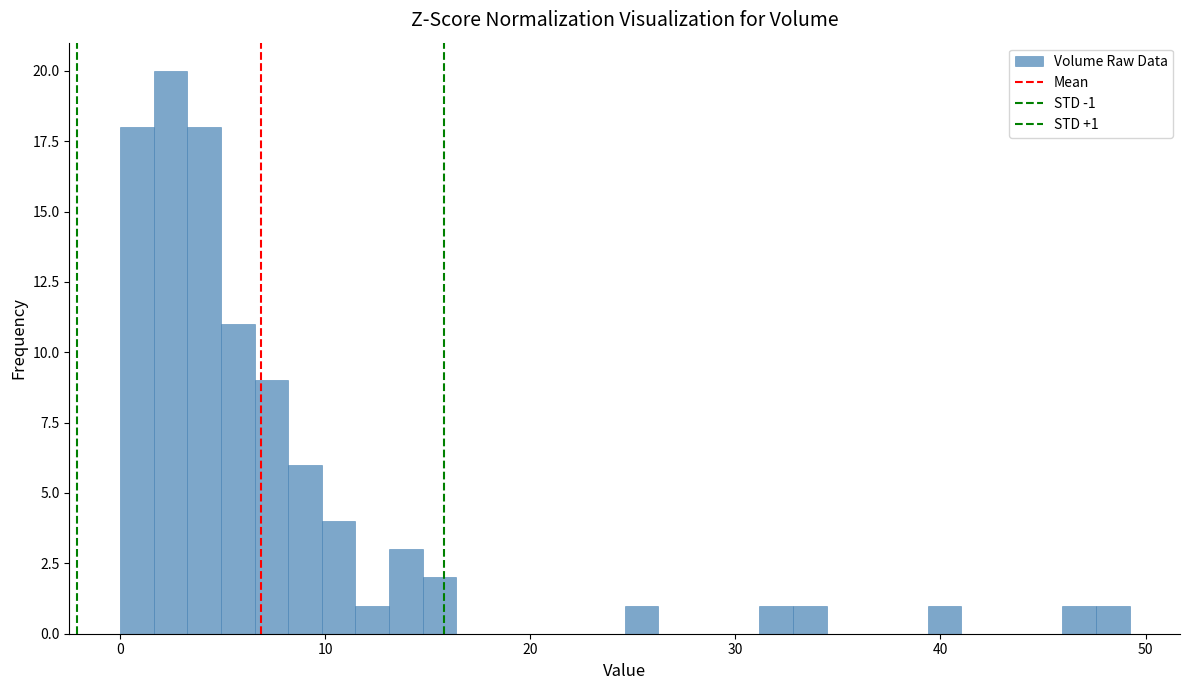

Around what value on the x-axis is the tallest bar? Give the approximate position of its centre, as read against the axis.

2